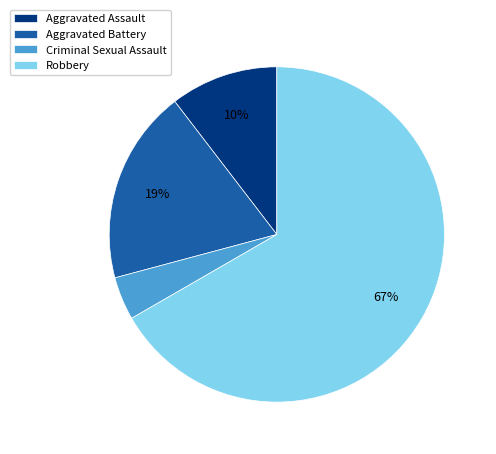

Which category accounts for the majority?

Robbery